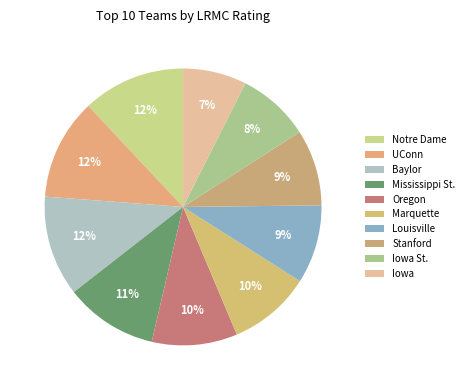

Which slice is the largest?

Notre Dame